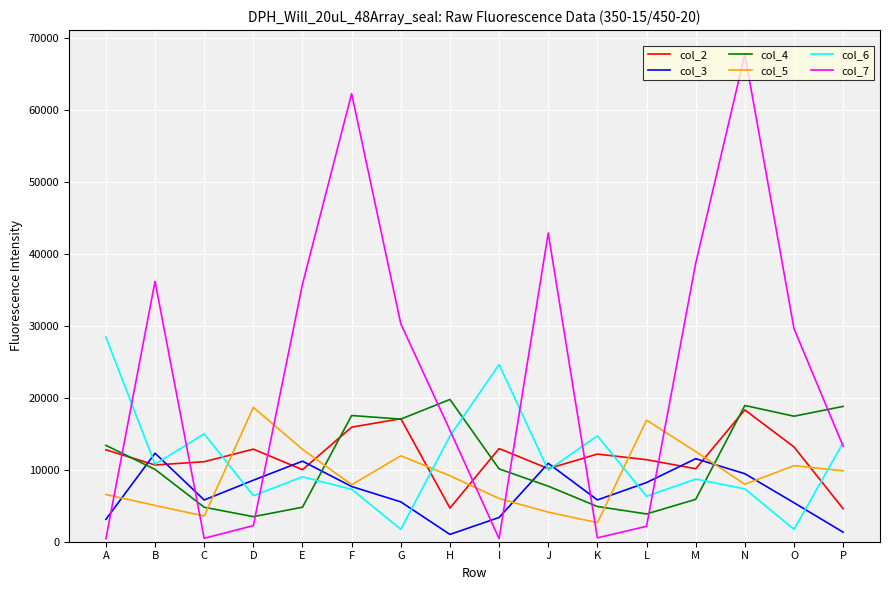

What is the total value across all series at O?

77863